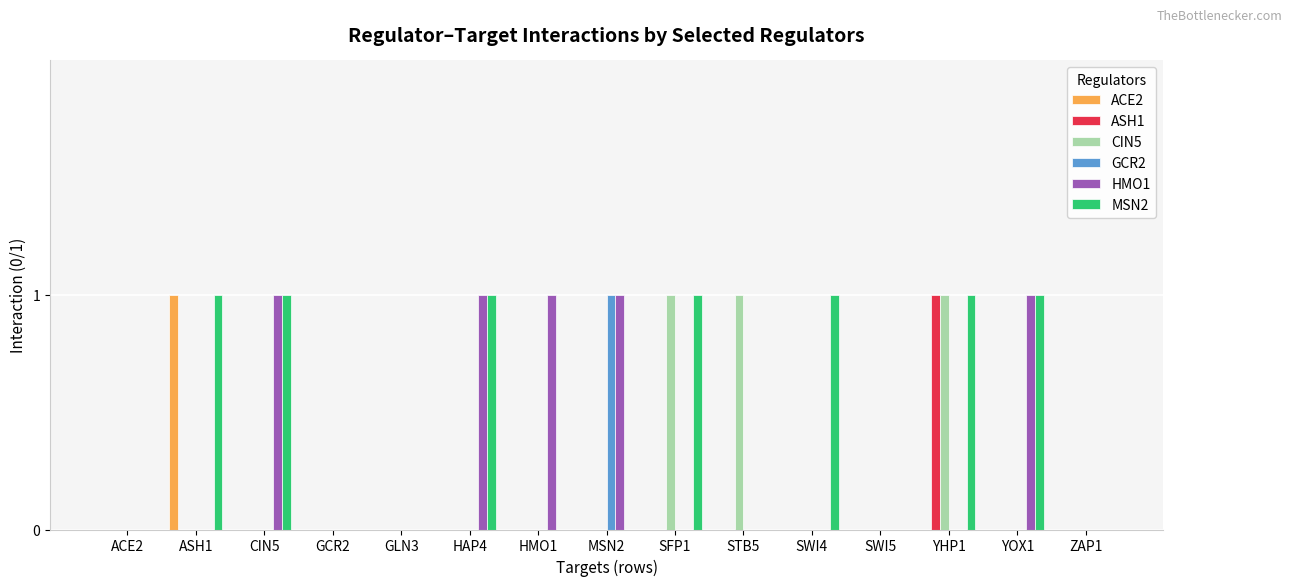

What is the sum of all ASH1 values?

1